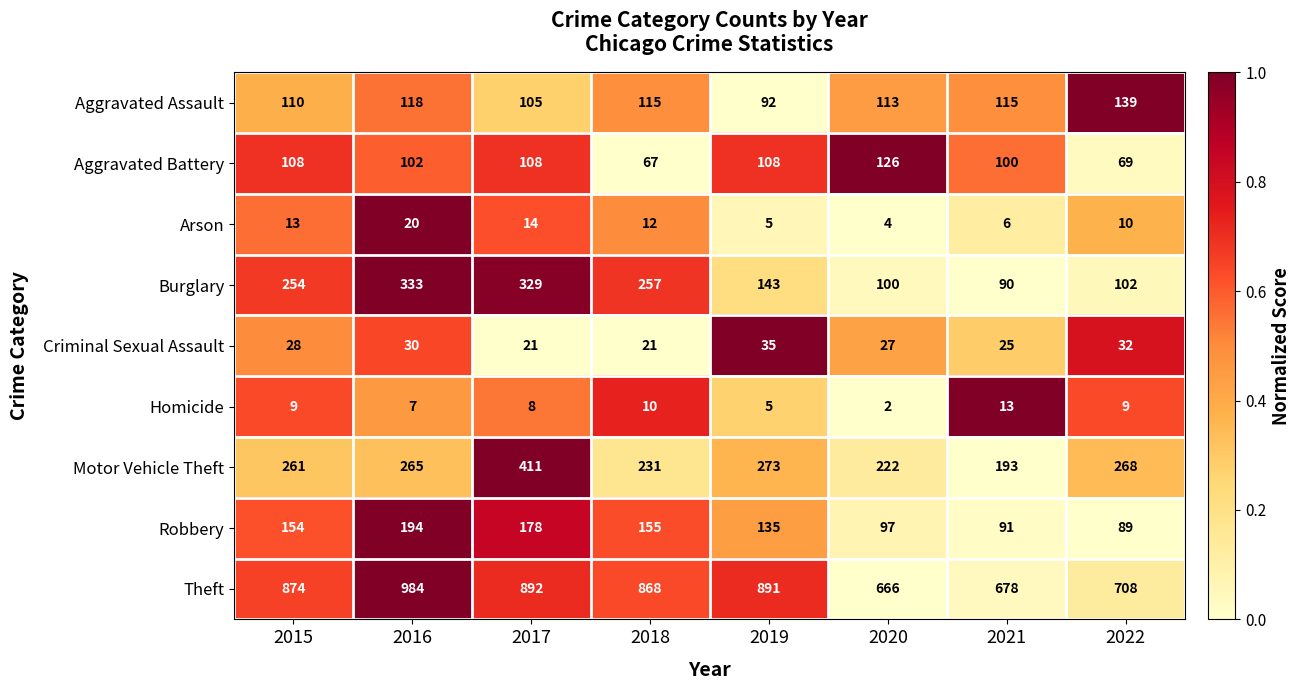

Is it true that Aggravated Assault equals 115 at 2021?

True